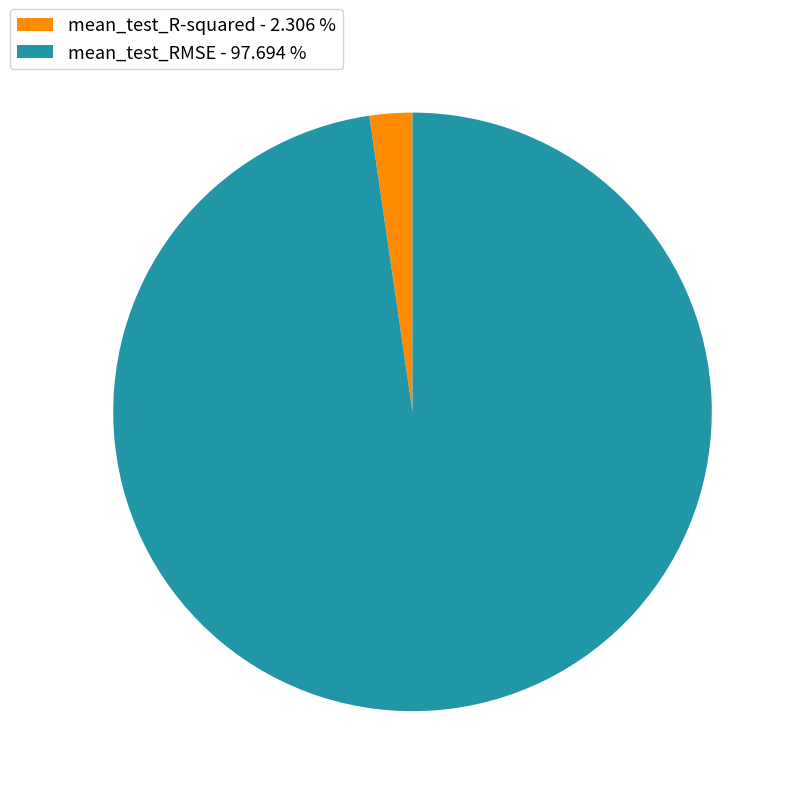

True or false: mean_test_RMSE accounts for 98% of the total.

True